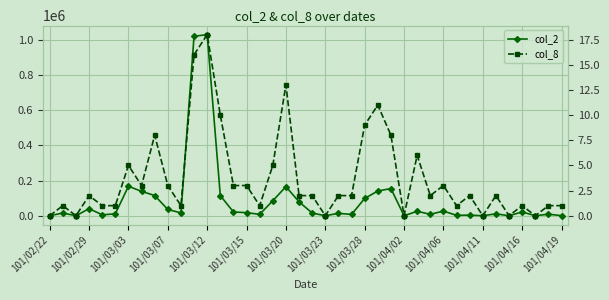

Rank the series by their maximum value, from highest to lowest.

col_2, col_8